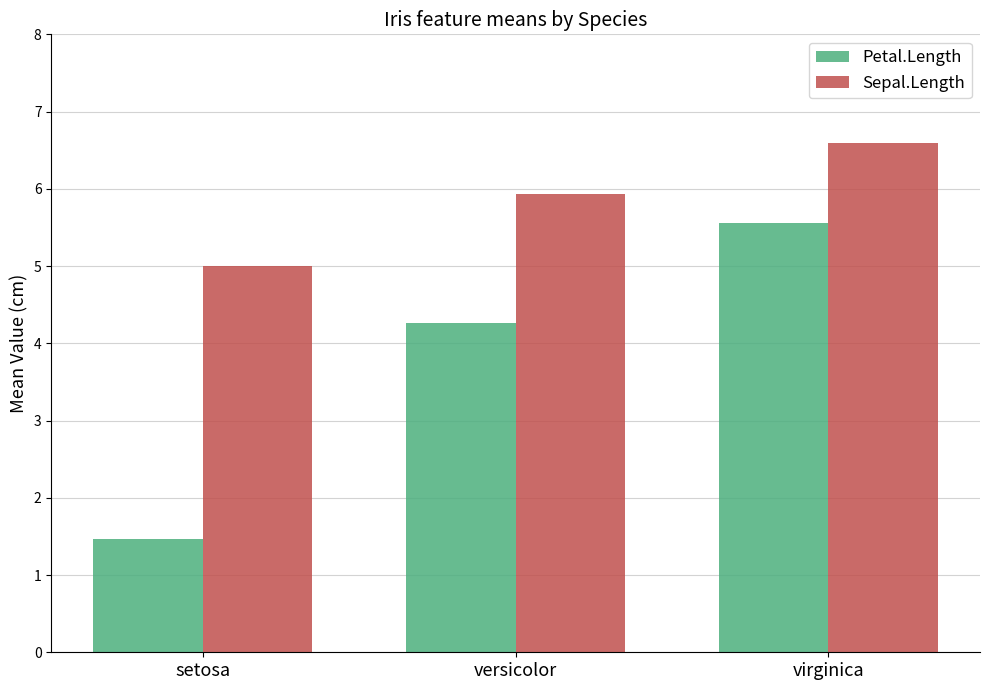

What is the total value across all series at virginica?

12.1